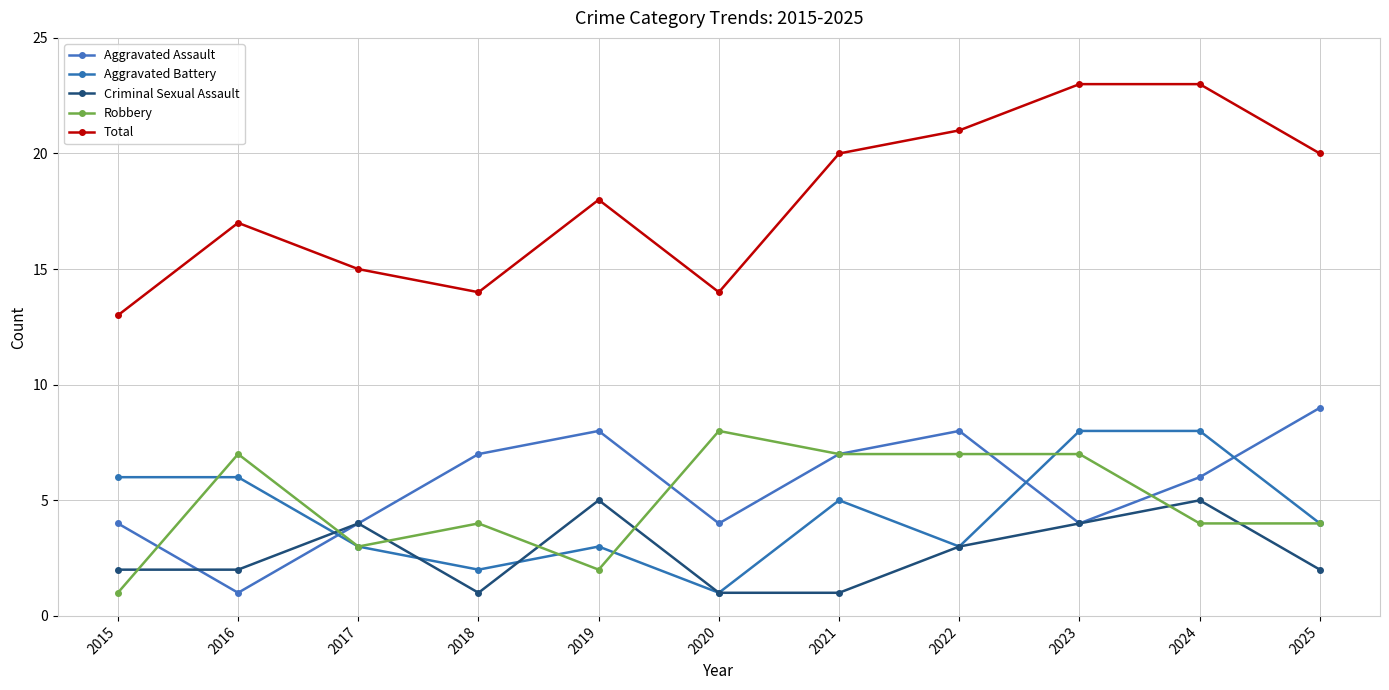

Is the value of Criminal Sexual Assault at 2019 greater than the value of Robbery at 2021?

No